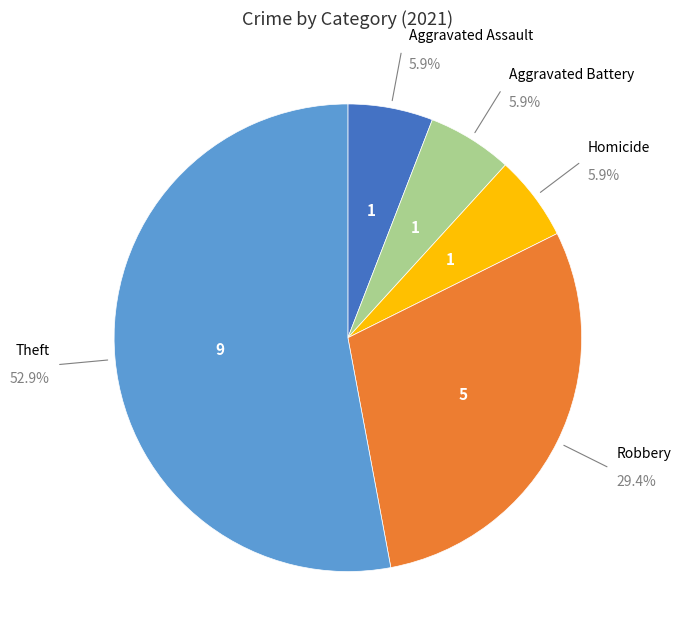

Between Robbery and Aggravated Assault, which is larger?

Robbery